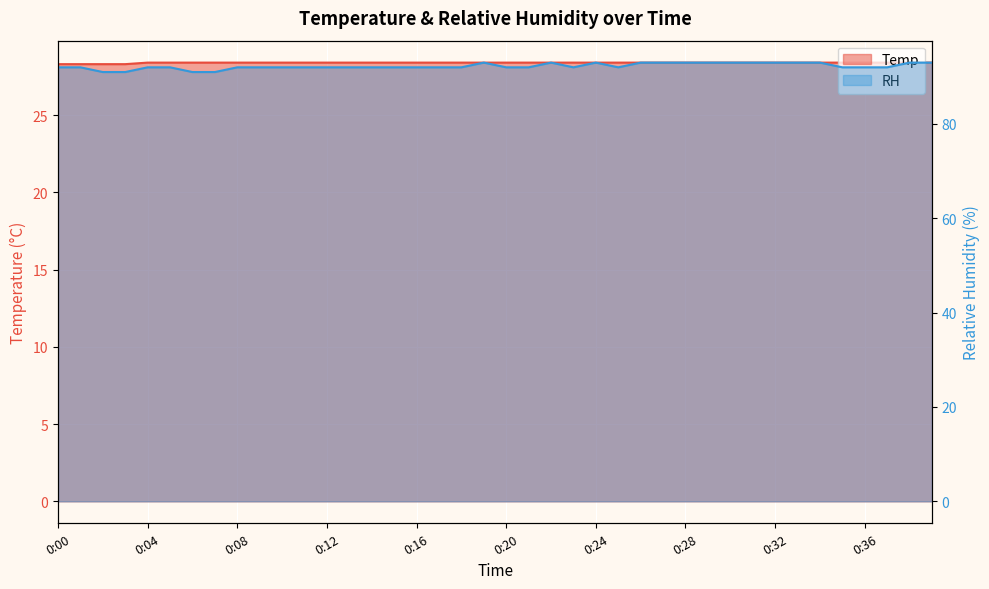

Between 22 and 0:28, which is larger?

22